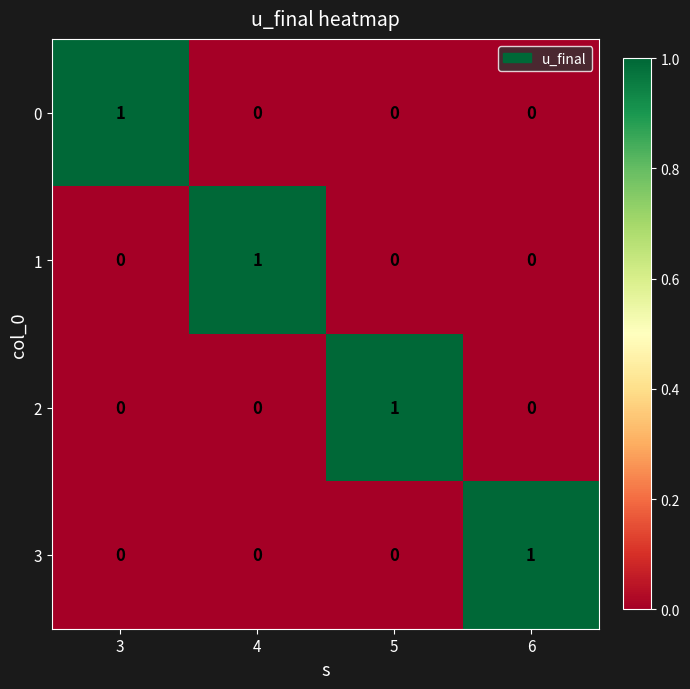

Reading left to right, what are all the values shown in this chart?

0: 1	0	0	0
1: 0	1	0	0
2: 0	0	1	0
3: 0	0	0	1